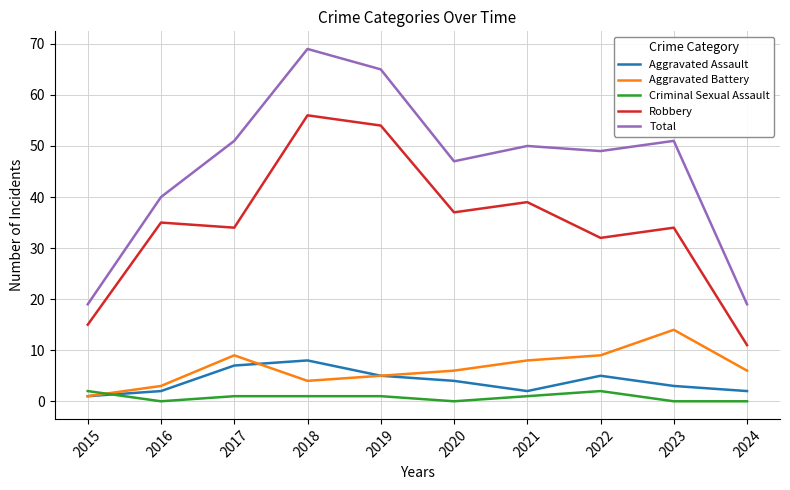

True or false: Criminal Sexual Assault and Robbery cross at least once.

False